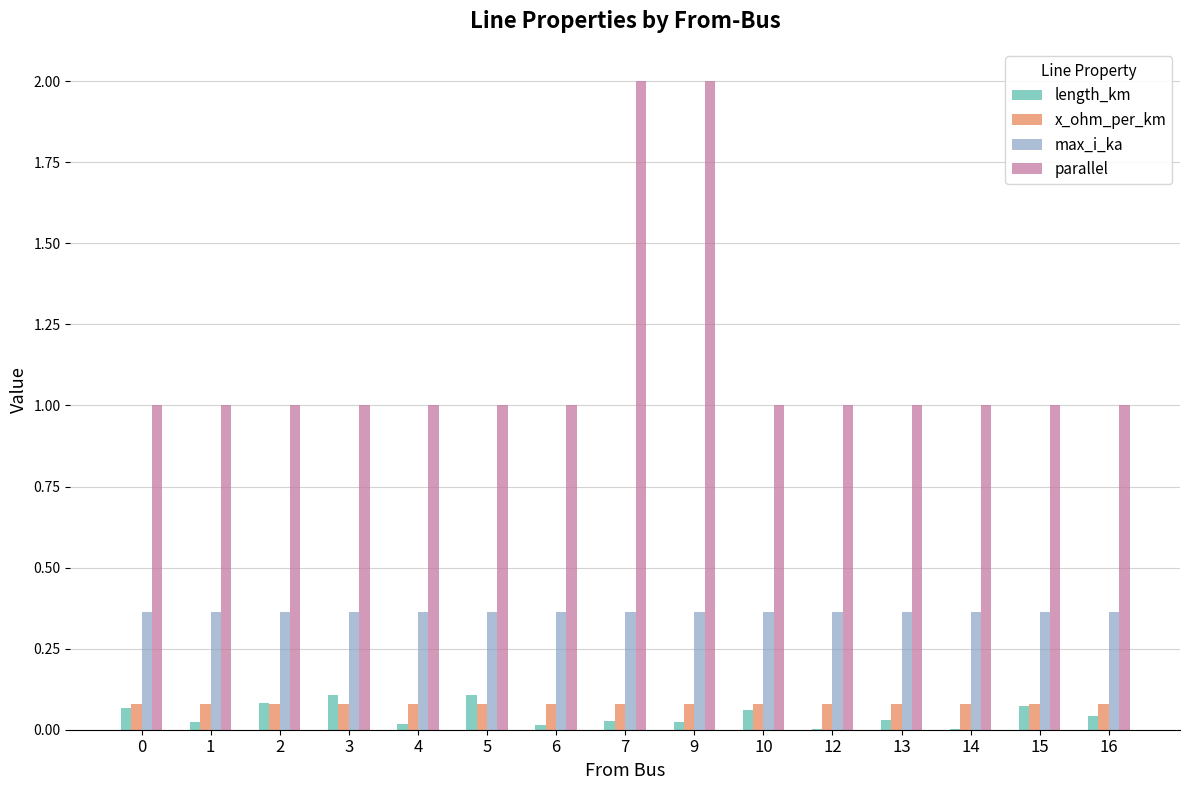

Between 7 and 10, which series saw the biggest shift?

parallel